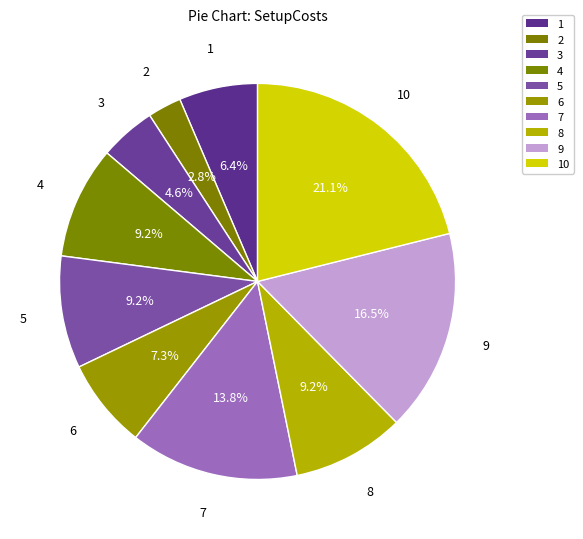

Approximately how many times larger is the value at 8 compared to 2?

3.3